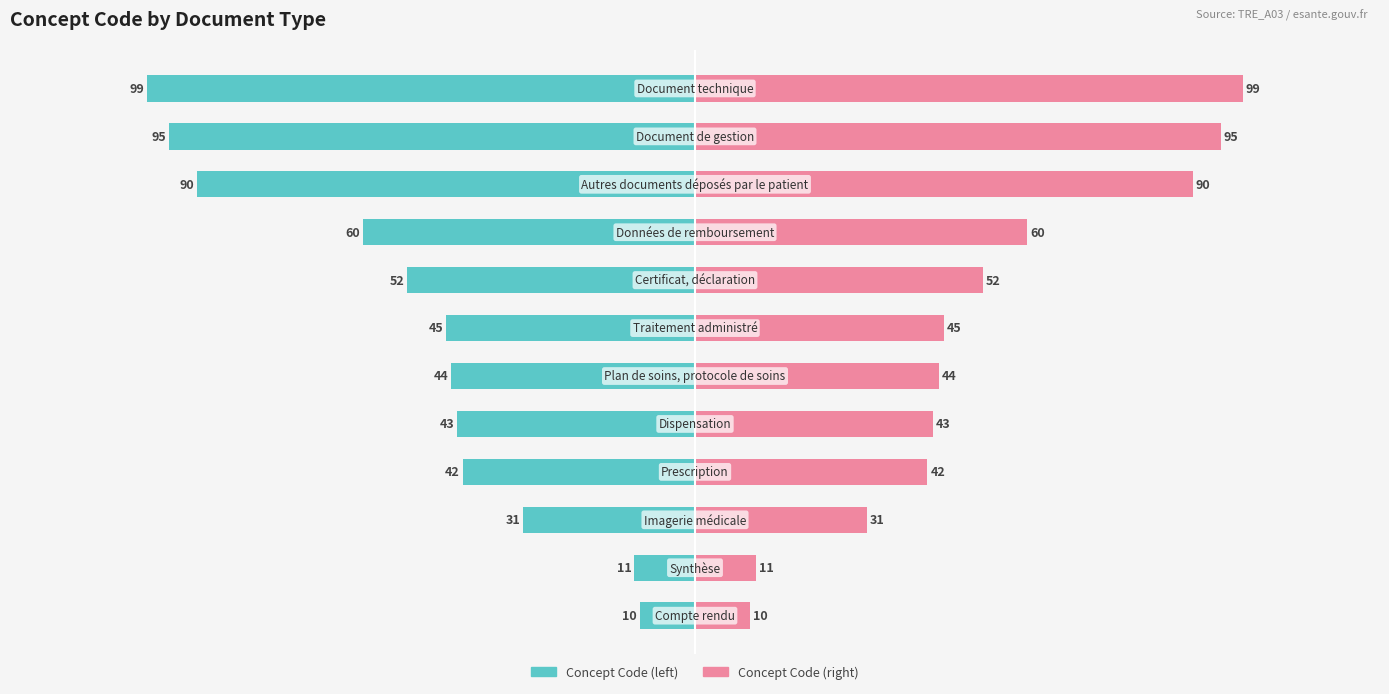

What is the value of the Concept Code bar at the 4th from the left?

-42